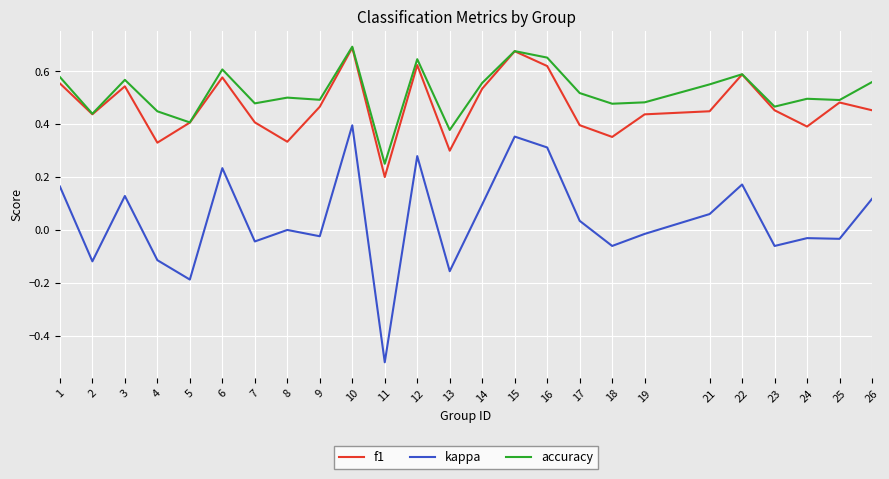

Which label corresponds to the smallest value in the chart?

11